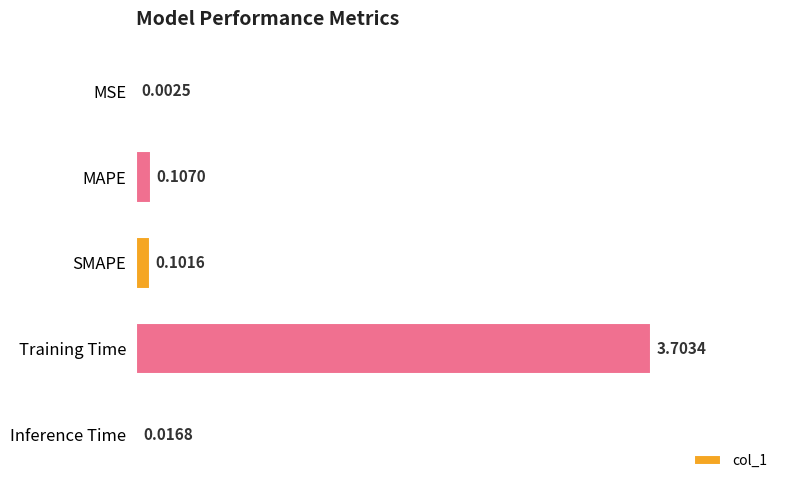

Where is the data nearest to the value 1?

MAPE